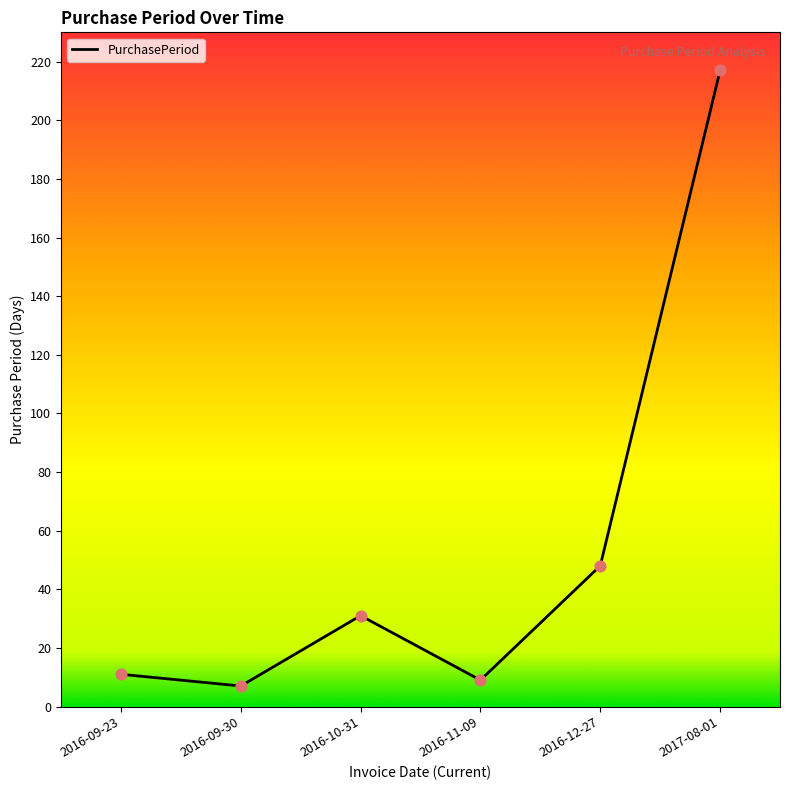

Between 2017-08-01 and 2016-09-23, which is larger?

2017-08-01